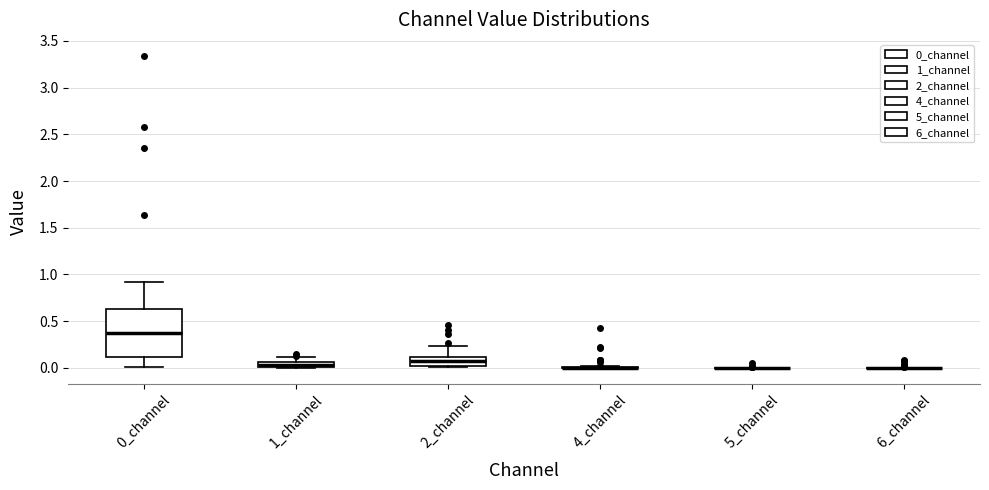

Where is the upper edge of the box for 0_channel on the y-axis? The values are not printed on the chart, so give them approximately, as read against the axis.

0.65